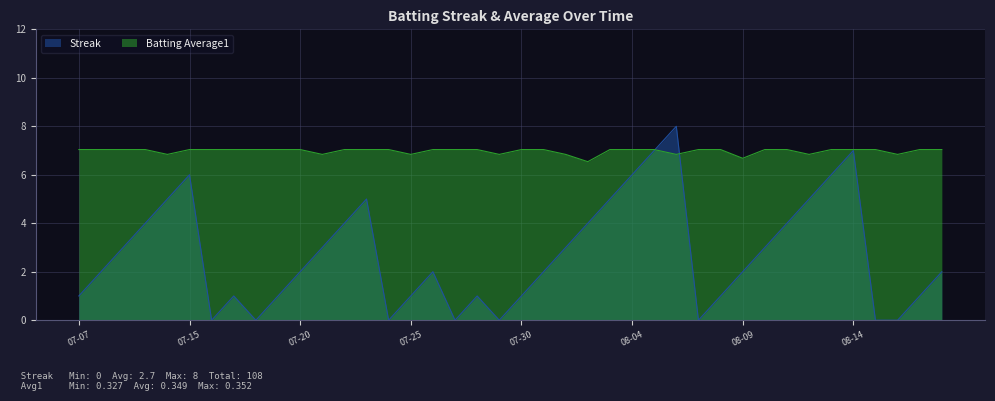

What is the difference between the maximum and minimum values in the Batting Average1 series?

0.5